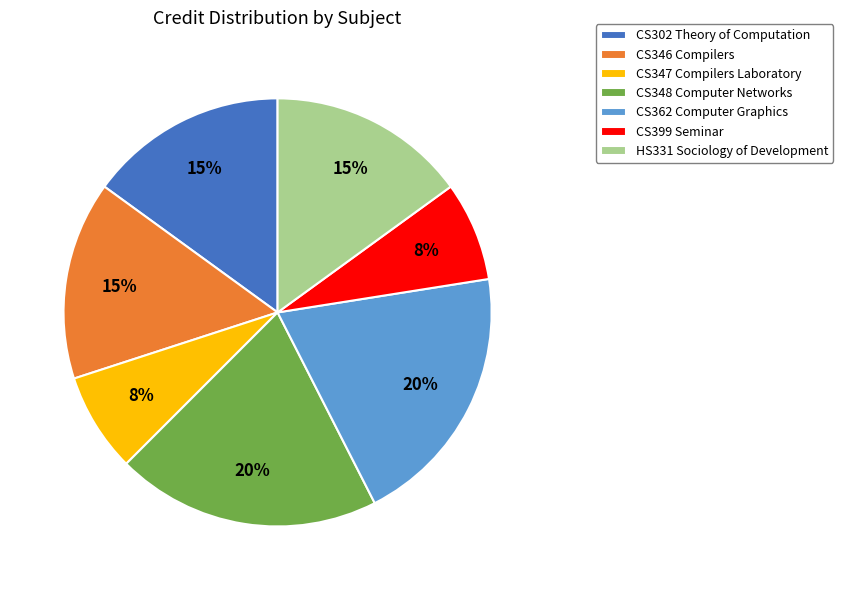

Count the number of slices in the pie.

7